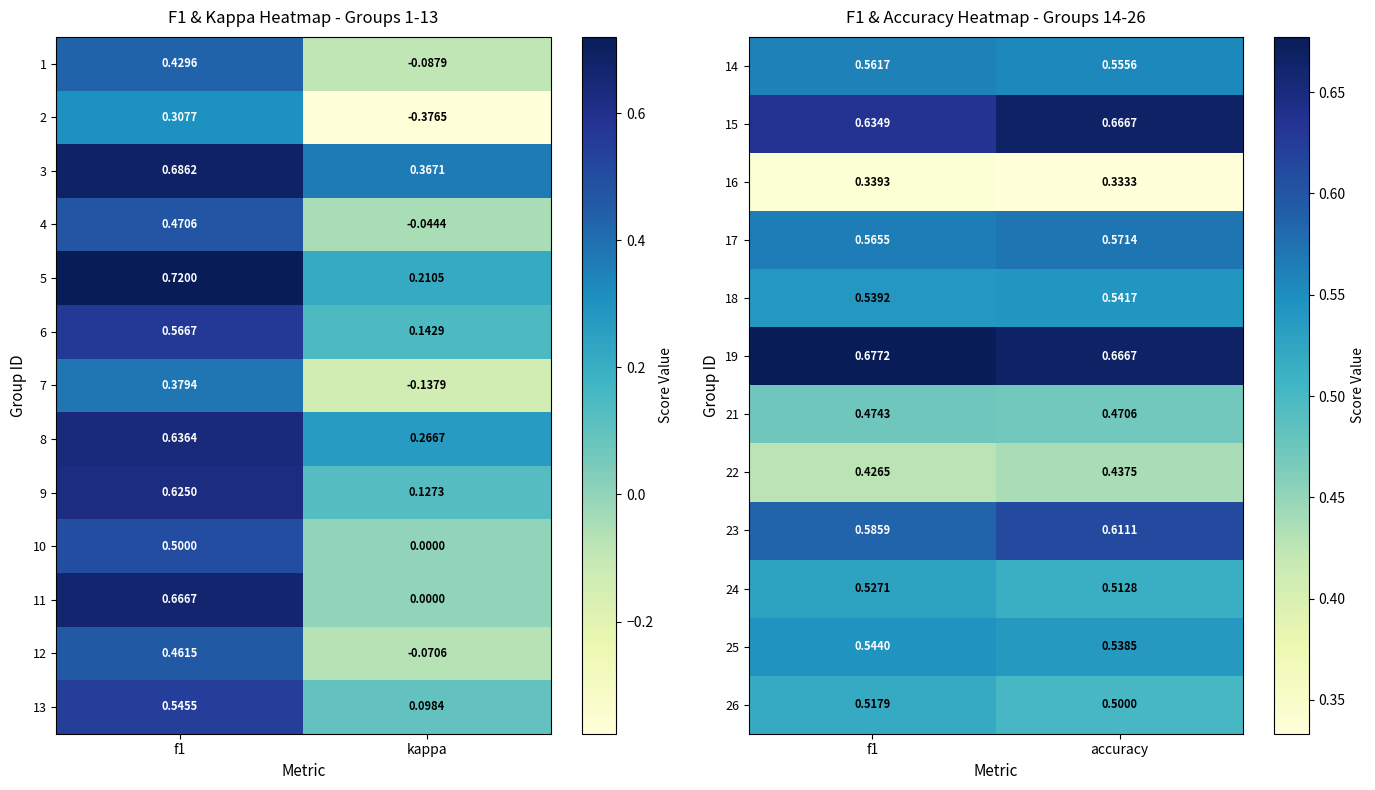

What is the difference between the highest and lowest values at f1?

0.3